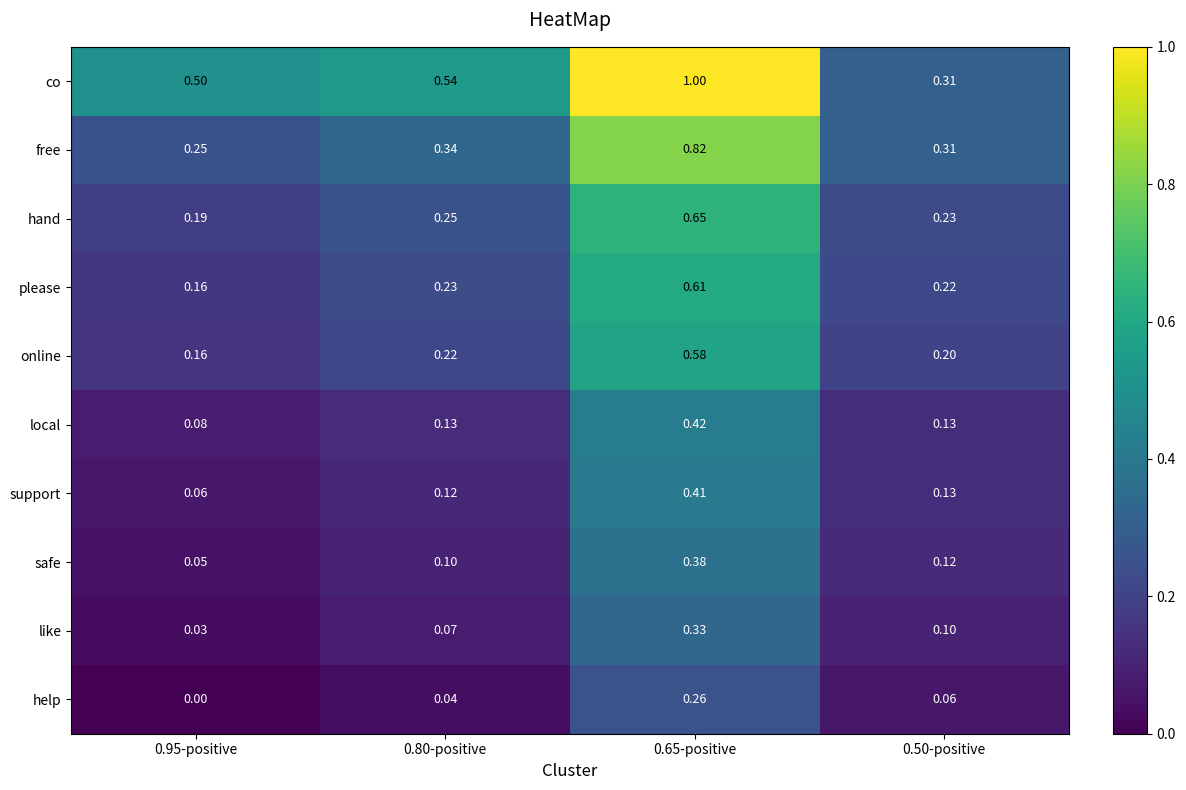

Which series changed the most between 0.95-positive and 0.50-positive?

co